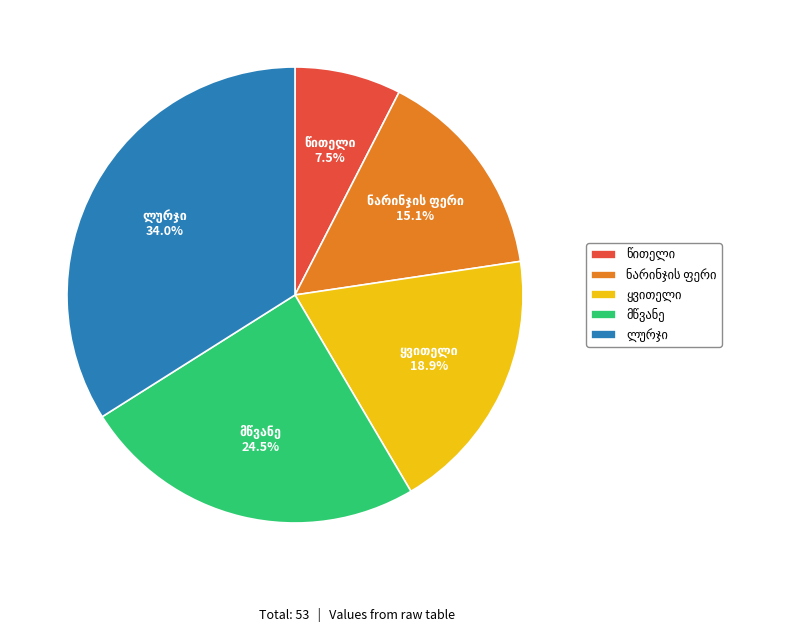

Does any single category account for the majority?

No